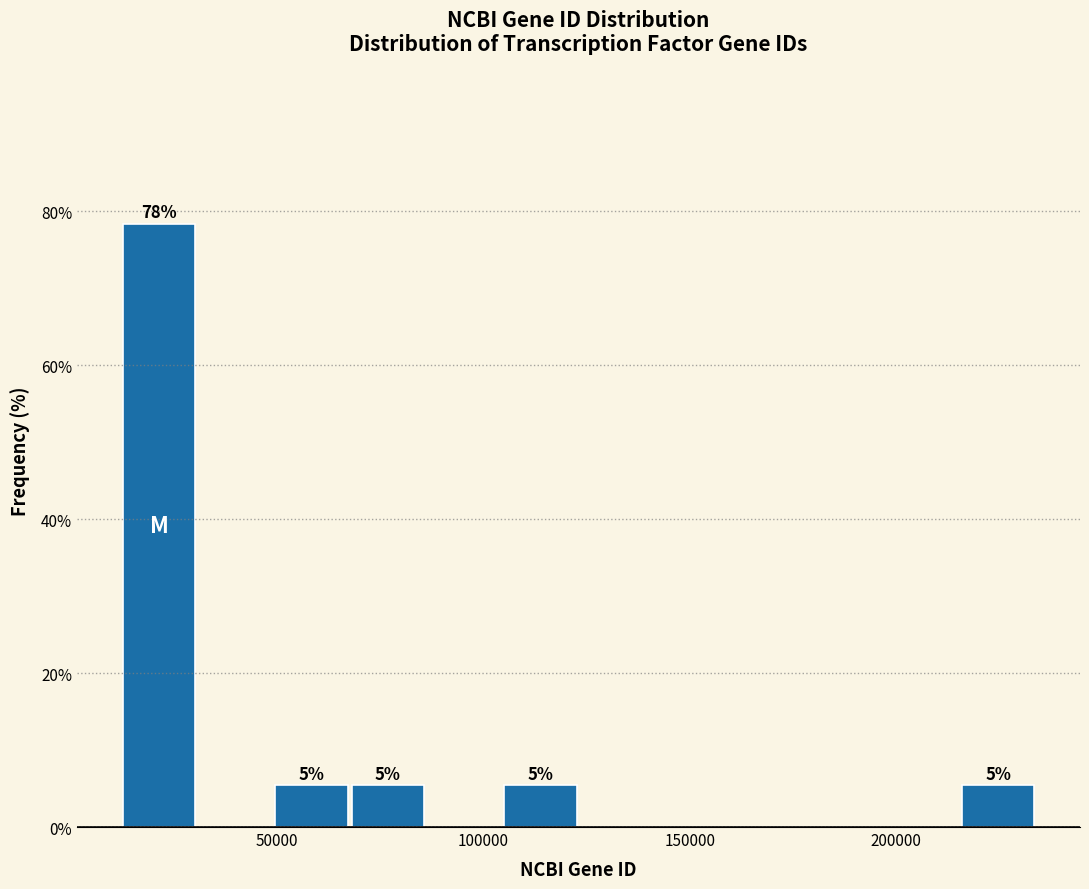

Read against the x-axis, roughly where is the centre of the tallest bar?

20000